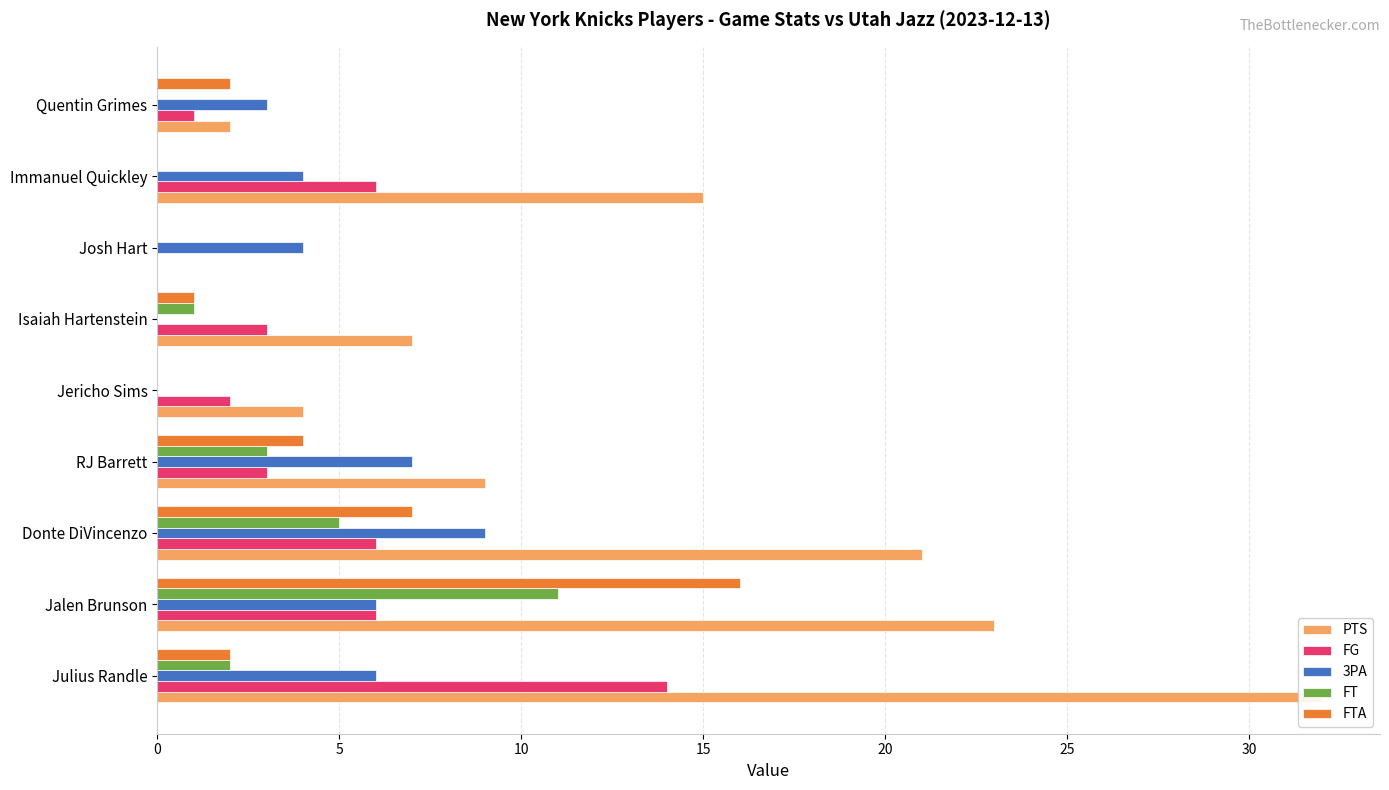

Is it true that FG equals 4 at RJ Barrett?

False